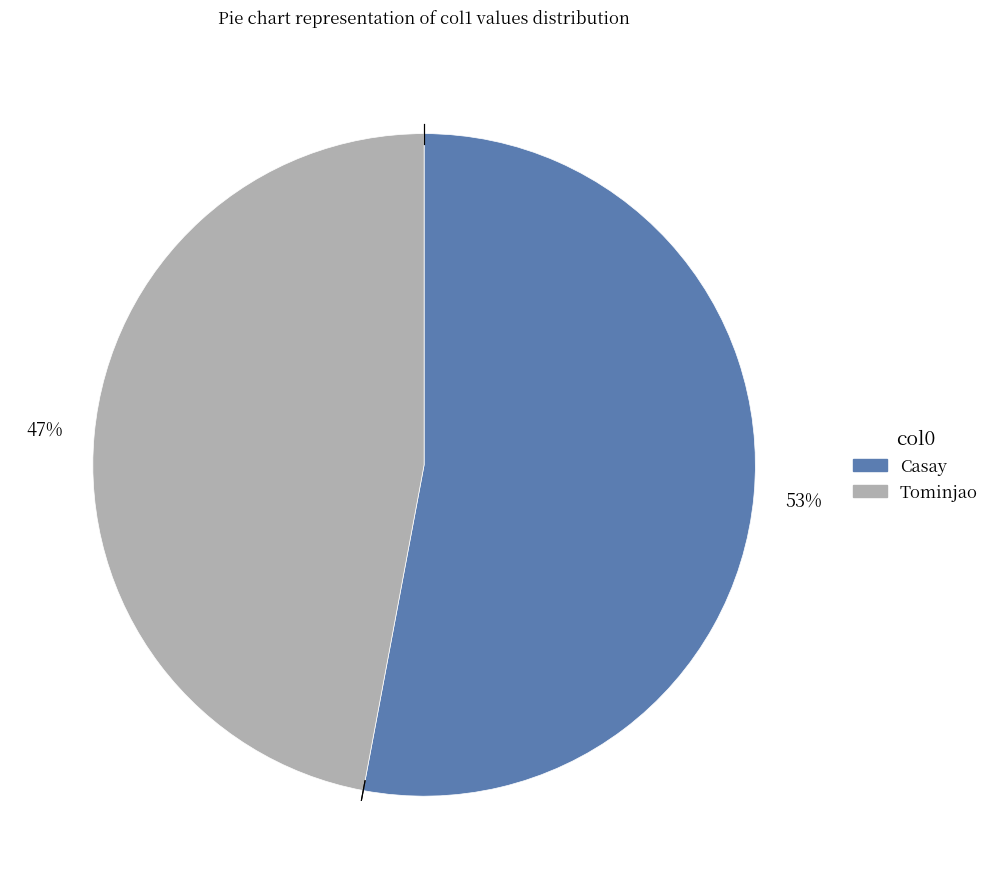

Which category has the biggest portion of the pie?

Casay